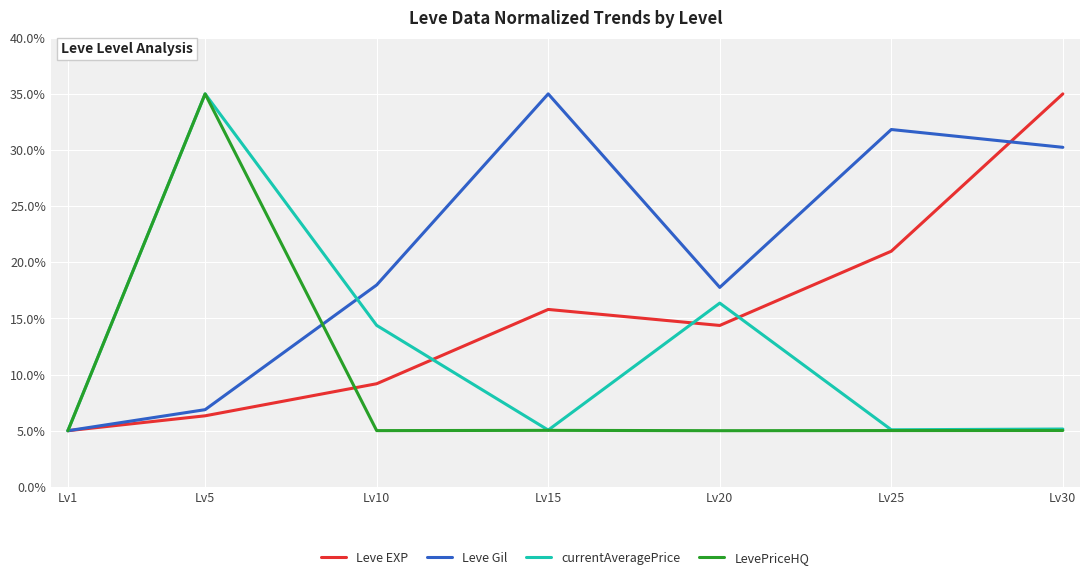

Rank the series at Lv10 from highest to lowest value.

Leve Gil, currentAveragePrice, Leve EXP, LevePriceHQ